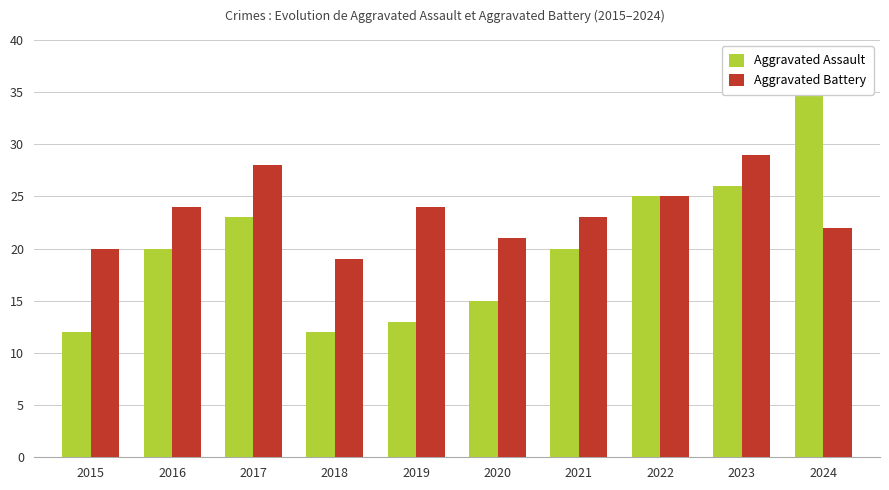

What value does the Aggravated Battery series have at 2019, to the nearest 10?

20